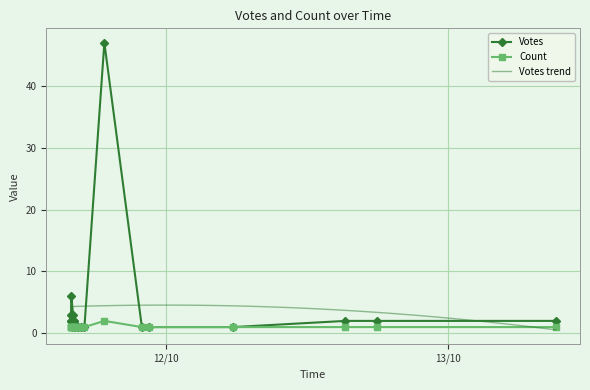

The Count series shows 1 at 2019-10-11 16:11. True or false?

True